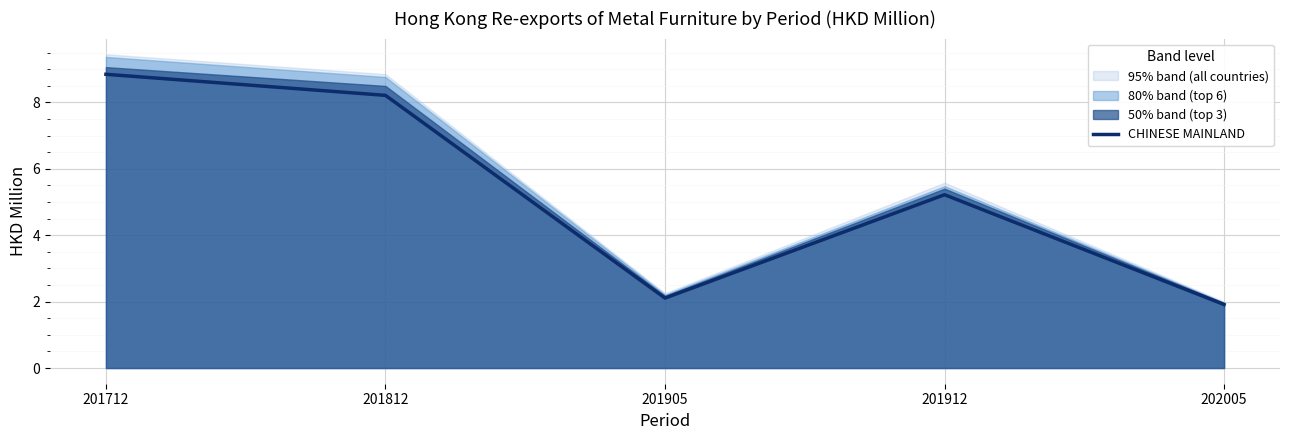

Reading left to right, extract all data points from this chart.

8.8	8.2	2.1	5.2	1.9